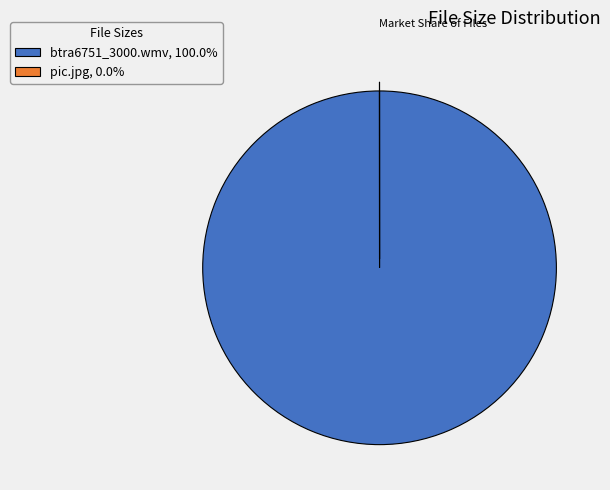

Does btra6751_3000.wmv, 100.0% represent more than half of the total?

Yes